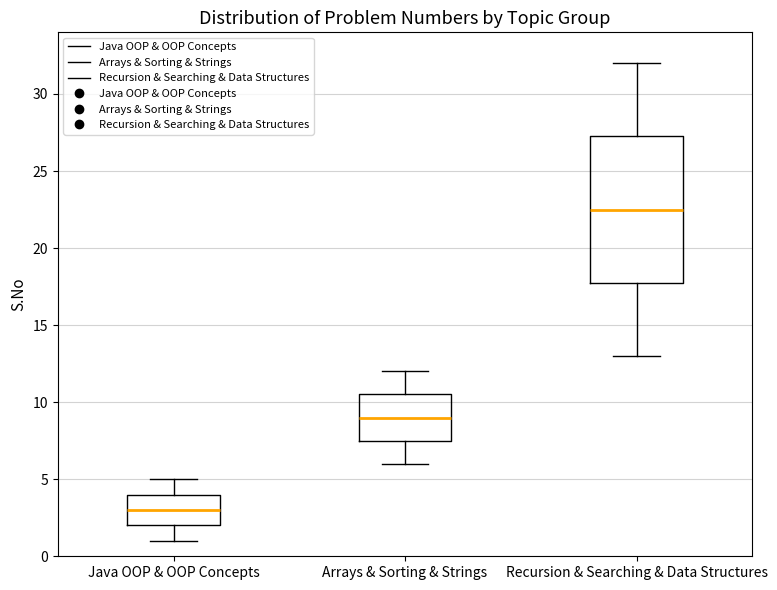

Comparing the boxes themselves (not the whiskers), which one is the tallest?

Recursion & Searching & Data Structures